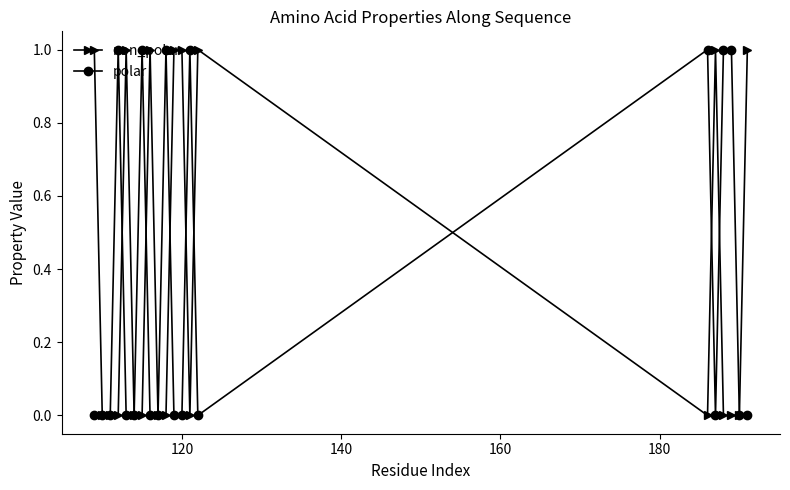

What is the value of the polar point at the 18th from the left?

1